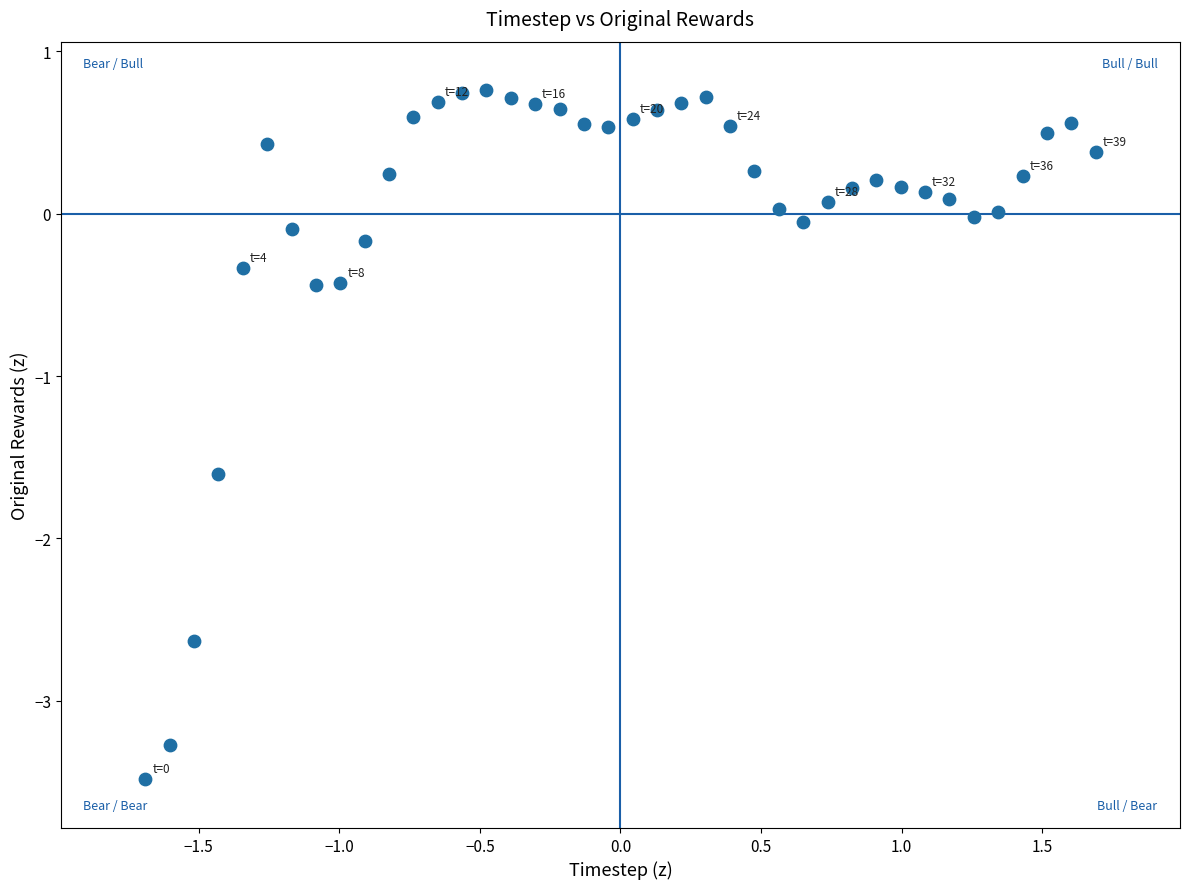

What is the range of Y values (max minus min)?

4.2